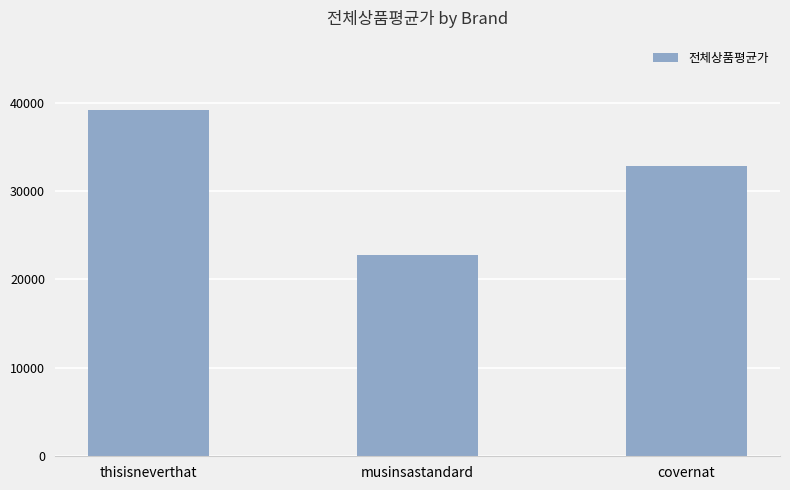

Read the value at thisisneverthat, to the nearest 10.

39180